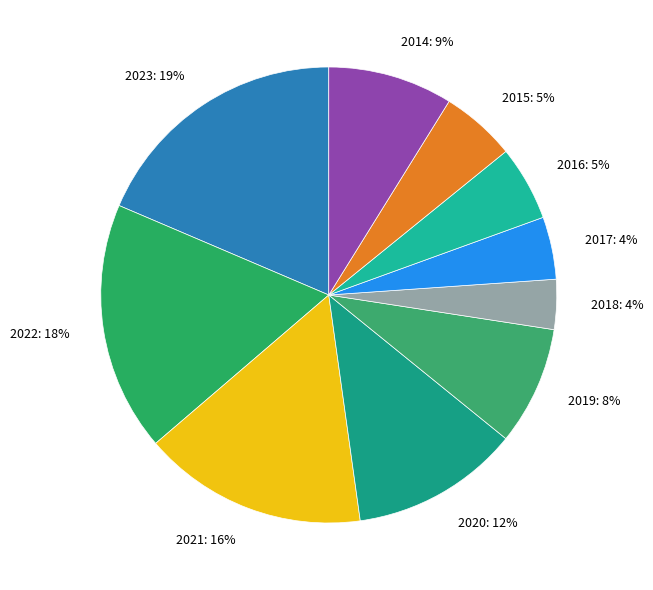

Is the sum of 2020 and 2016 greater than half?

No